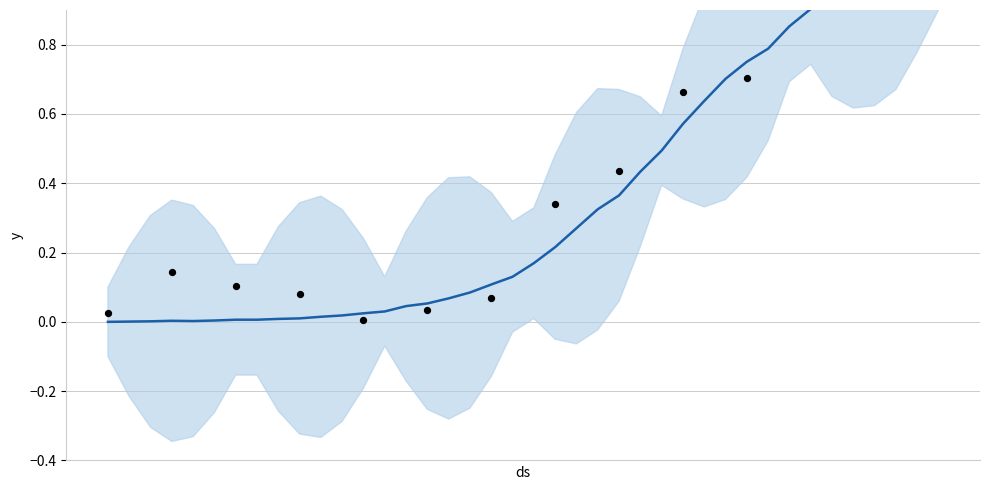

Between 2020-03-01 and 2020-04-04, which is larger?

2020-04-04